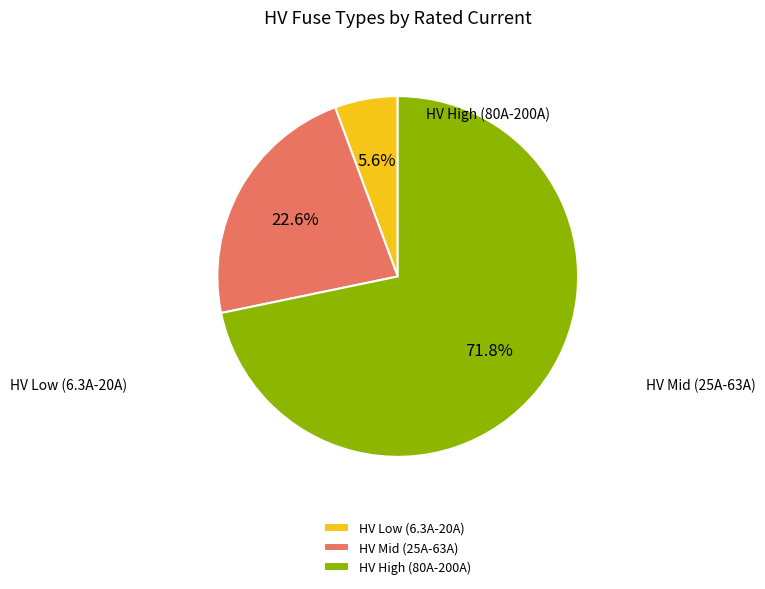

Is there any slice that represents more than half of the pie?

Yes